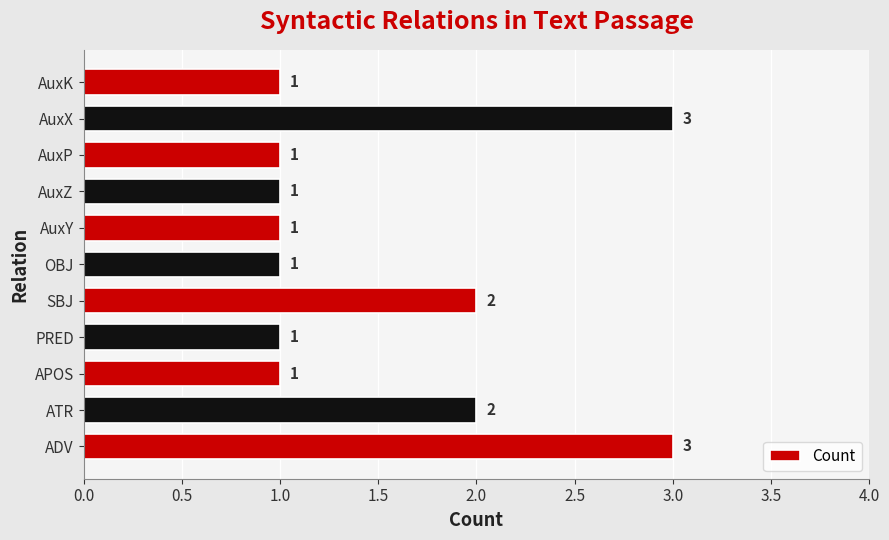

Count the values in the range 1 to 2.

9